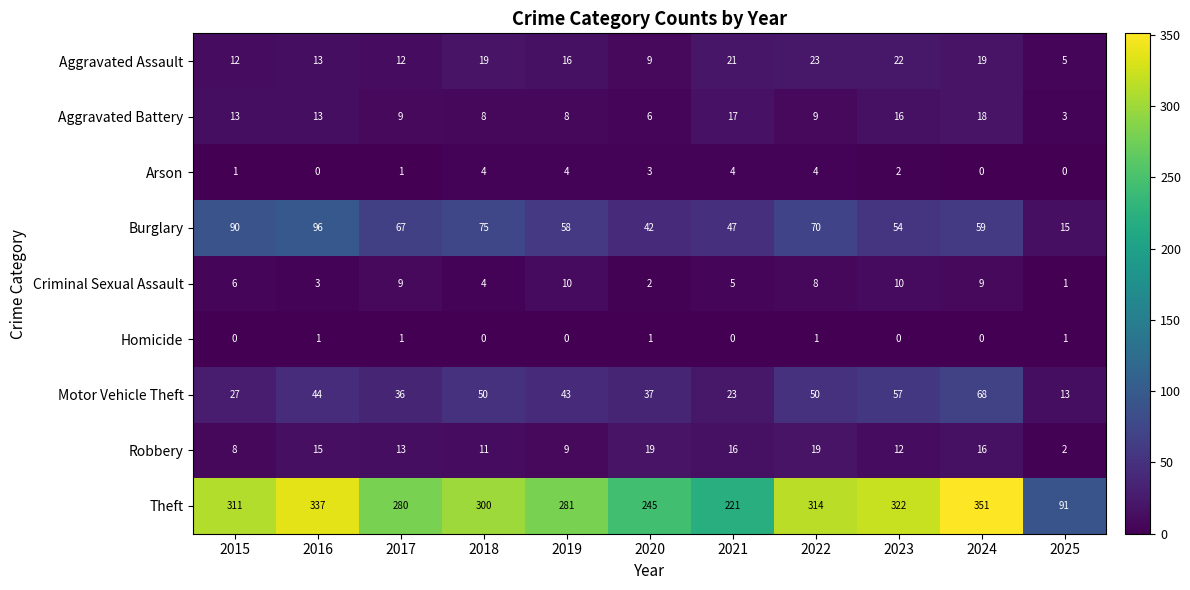

What is the difference between the maximum and second lowest values in the Arson series?

4